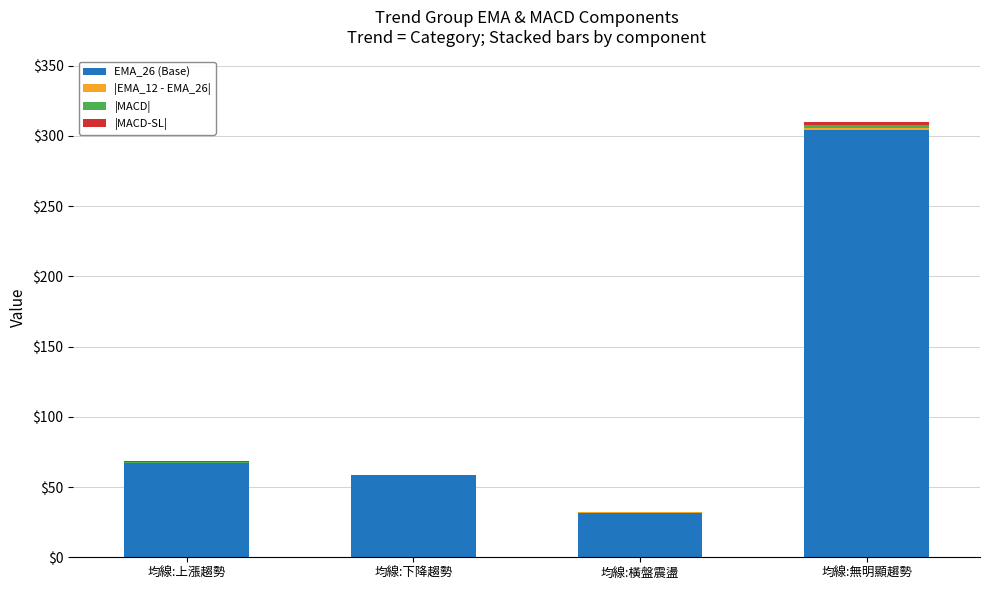

Are the bars horizontal?

No